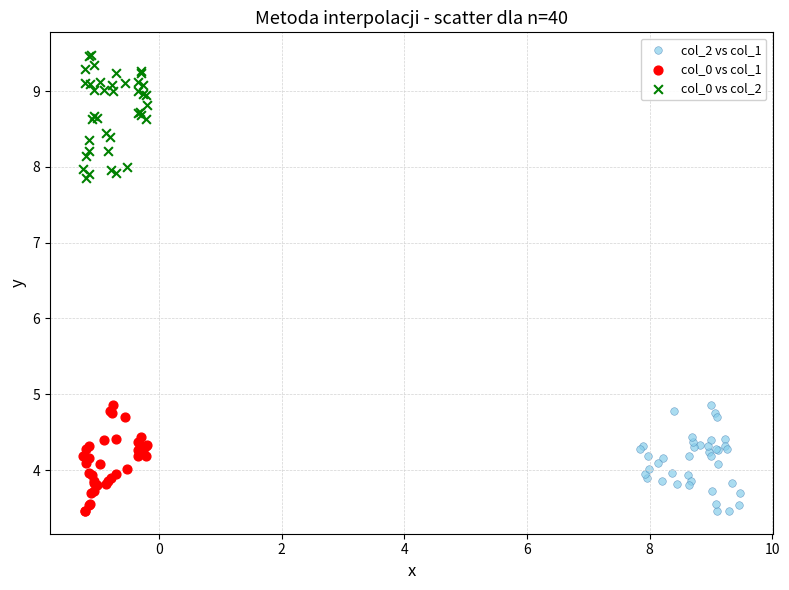

Which series reaches the maximum Y coordinate?

col_0 vs col_2